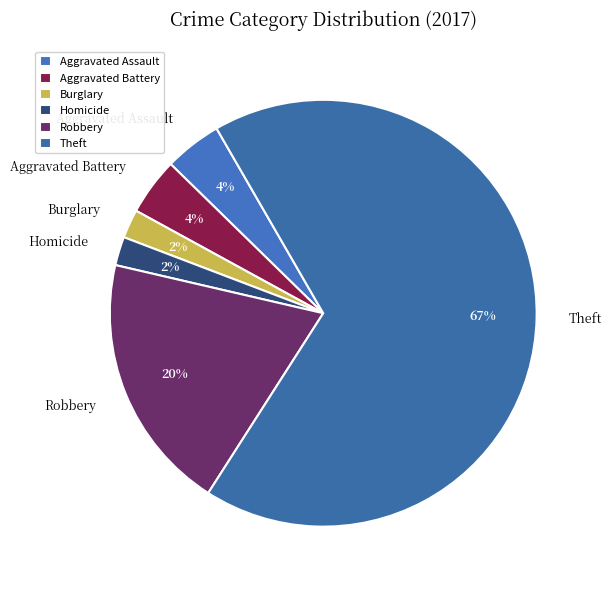

To the nearest percent, what percentage of the pie is Robbery?

20%